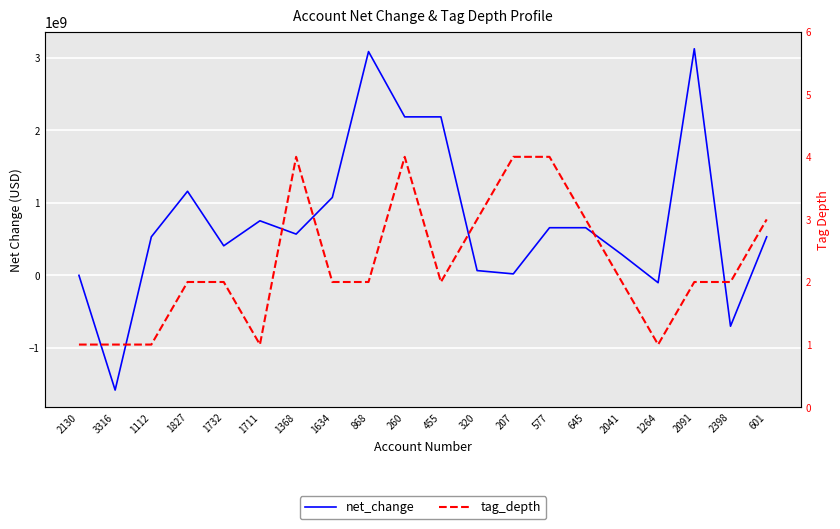

Between which two adjacent categories do net_change and tag_depth first intersect?

3316 and 1112